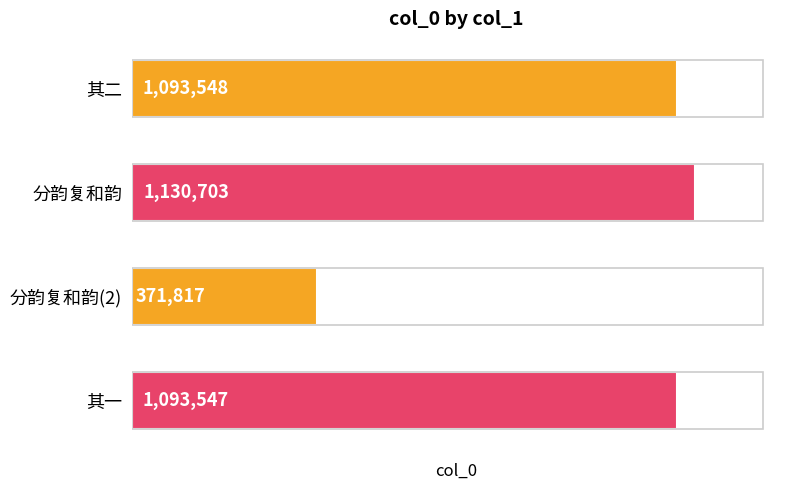

Where is the data nearest to the value 751260?

其一